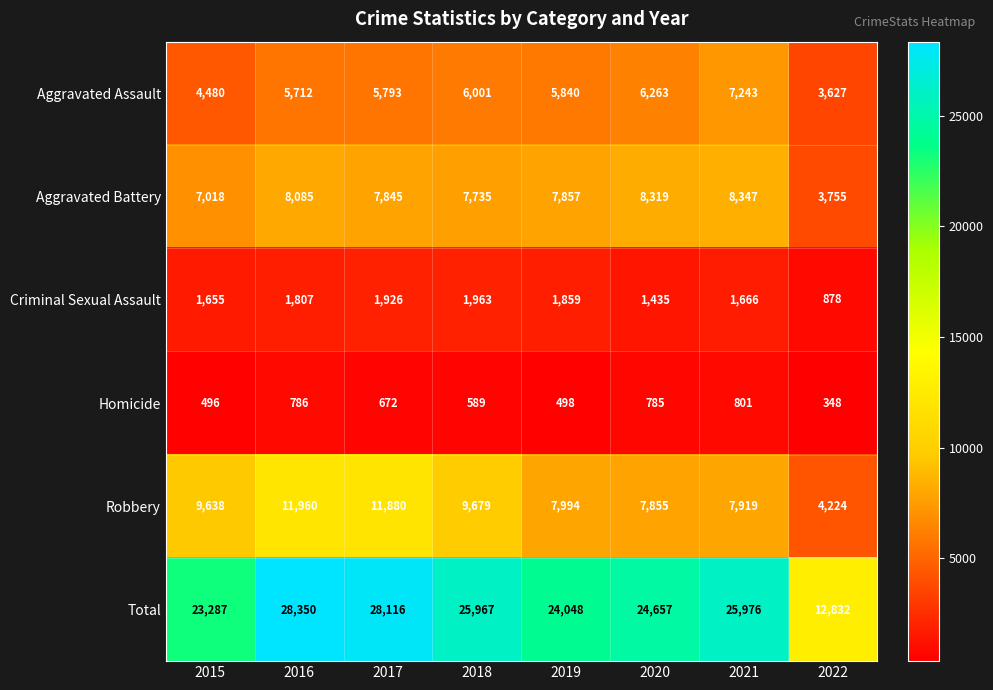

What value does the Robbery series have at 2021, to the nearest 100?

7900